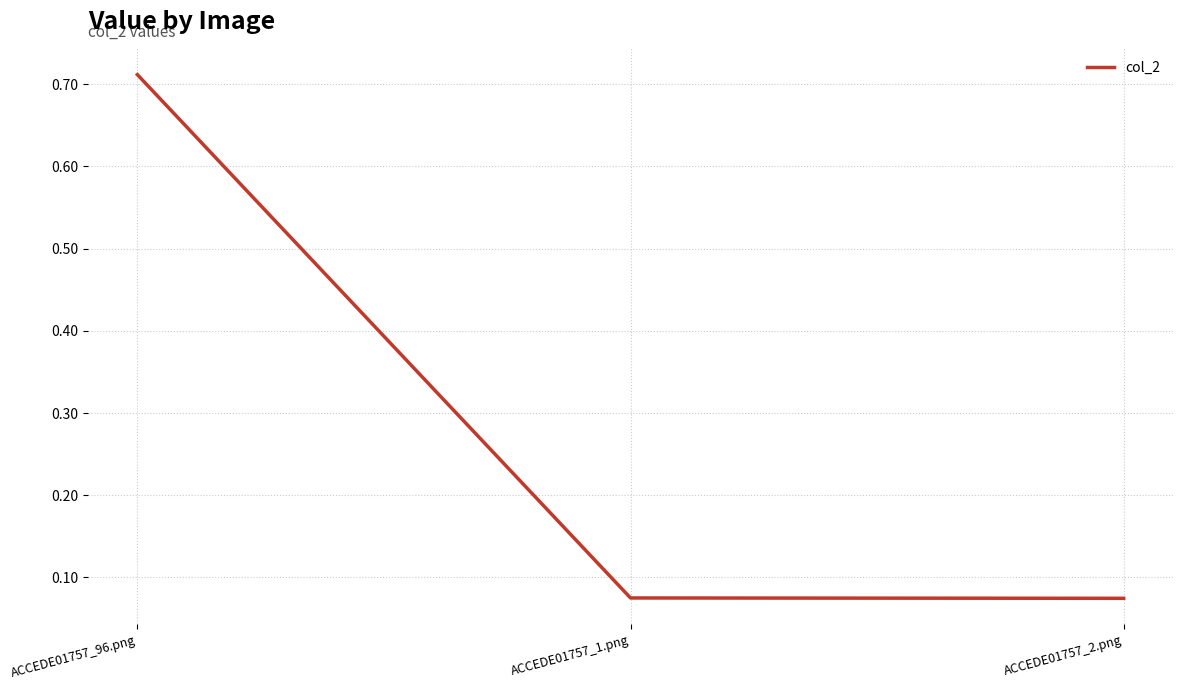

What position from the left is ACCEDE01757_96.png?

1